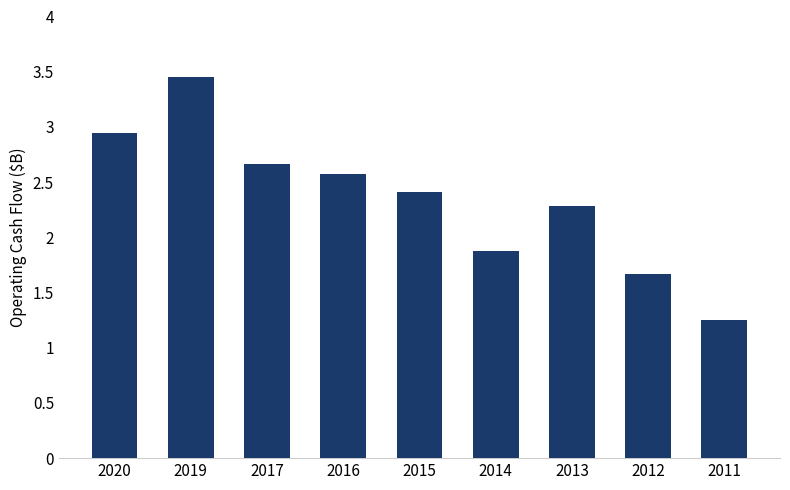

How many values are below 2?

3